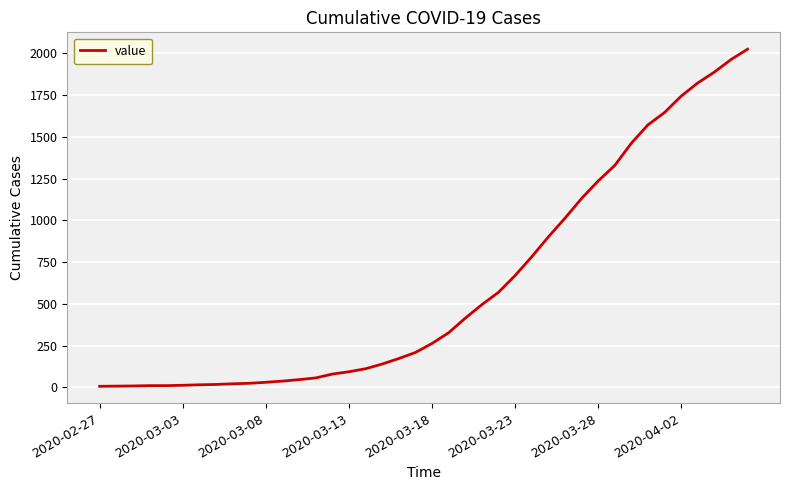

What is the difference between the maximum and minimum values?

2017